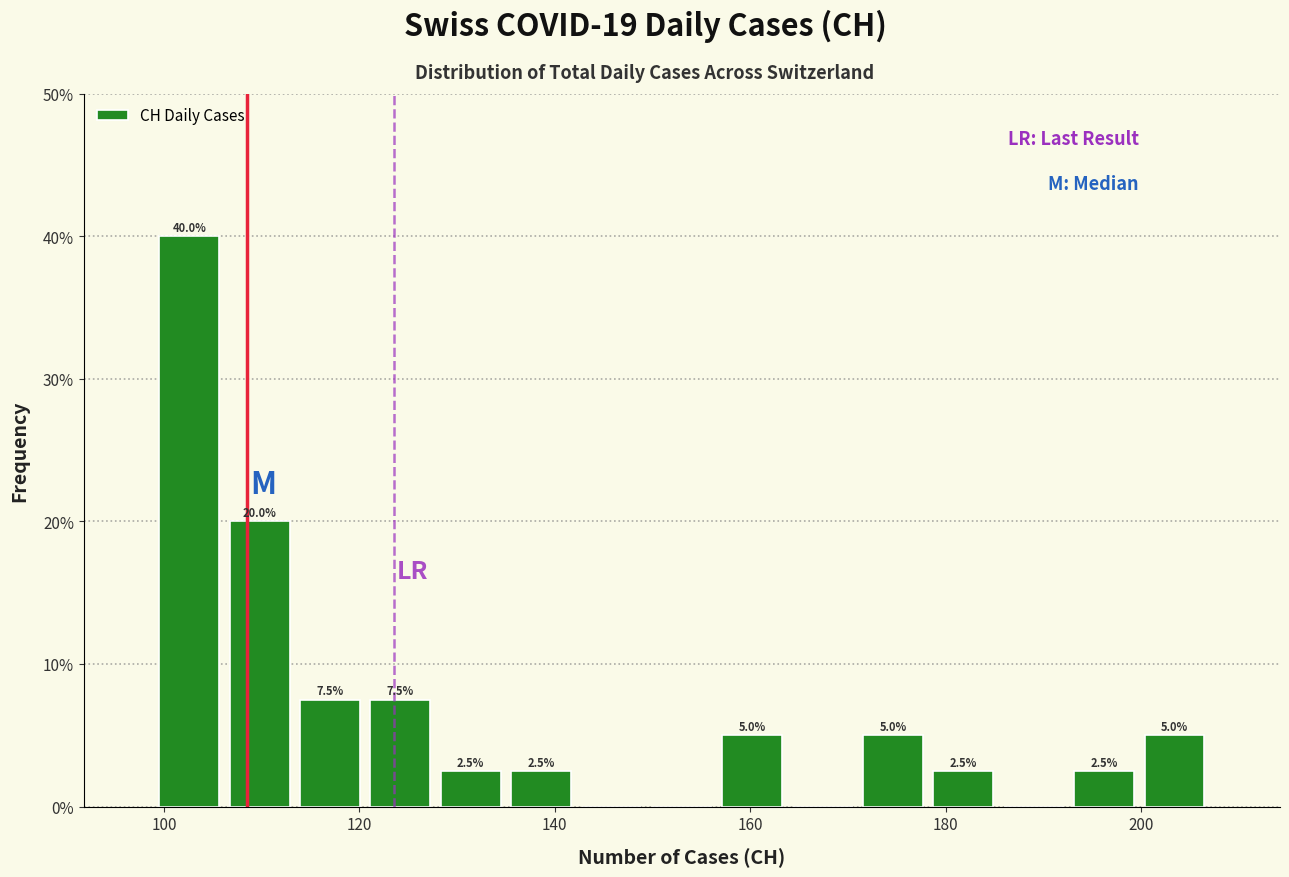

Read against the x-axis, roughly where is the centre of the tallest bar?

102